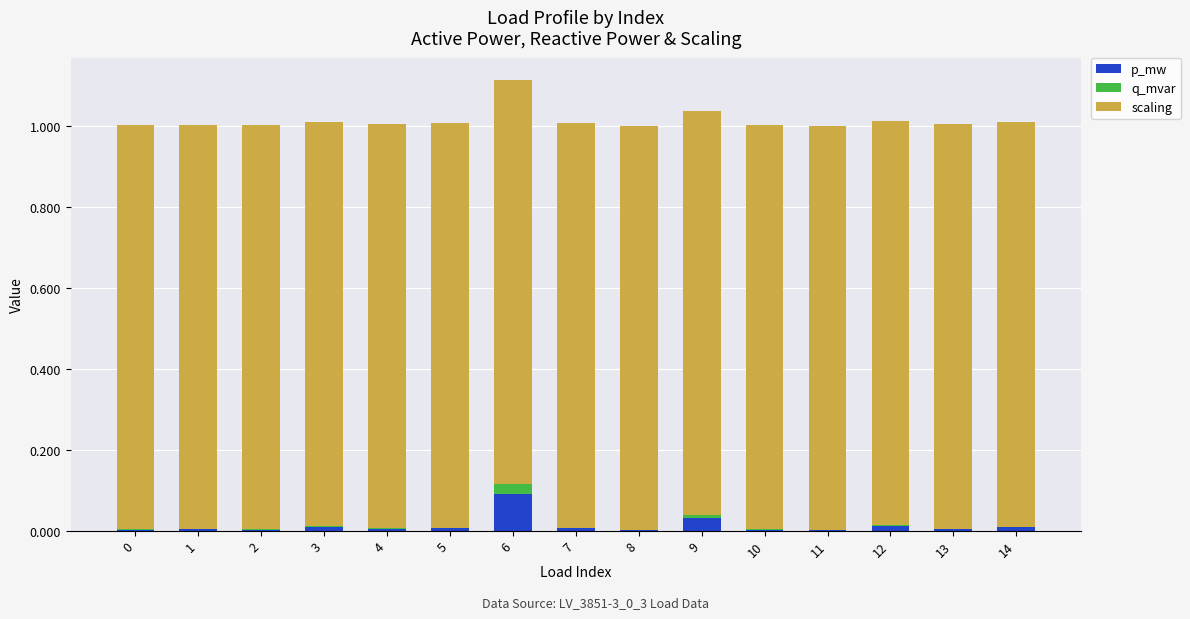

At which category is the sum across all series the highest?

6